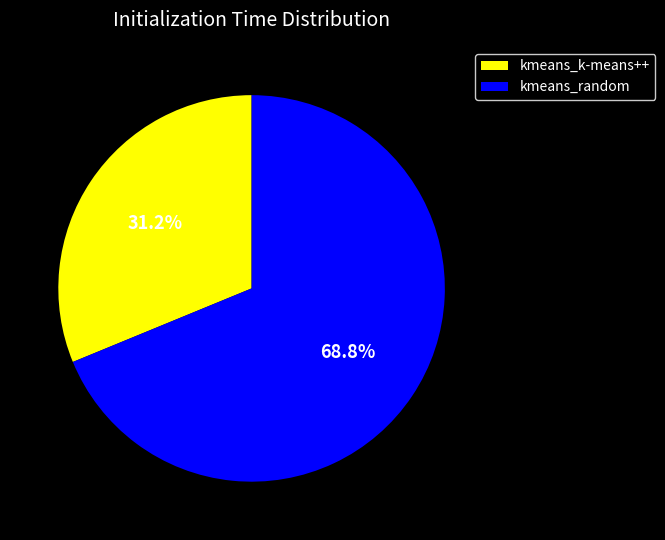

What percentage do kmeans_k-means++ and kmeans_random together represent?

100.0%